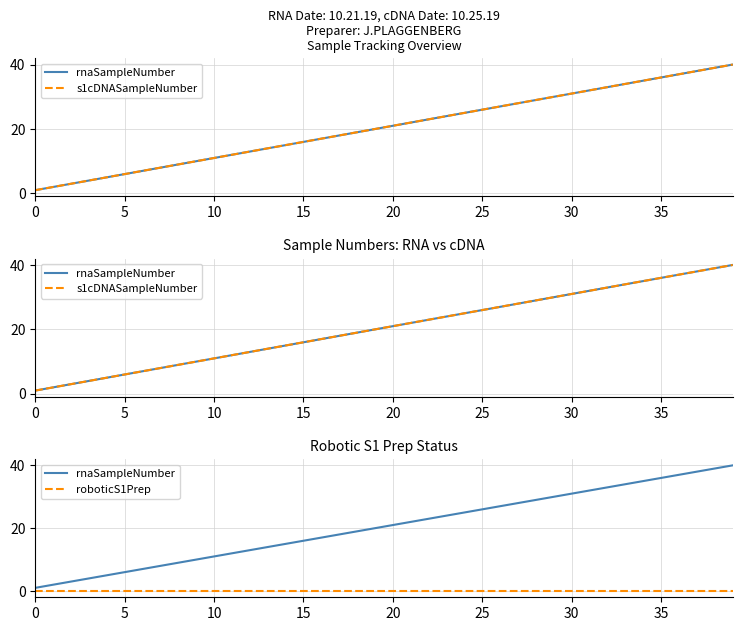

True or false: s1cDNASampleNumber has a value of 30 at 29.

True